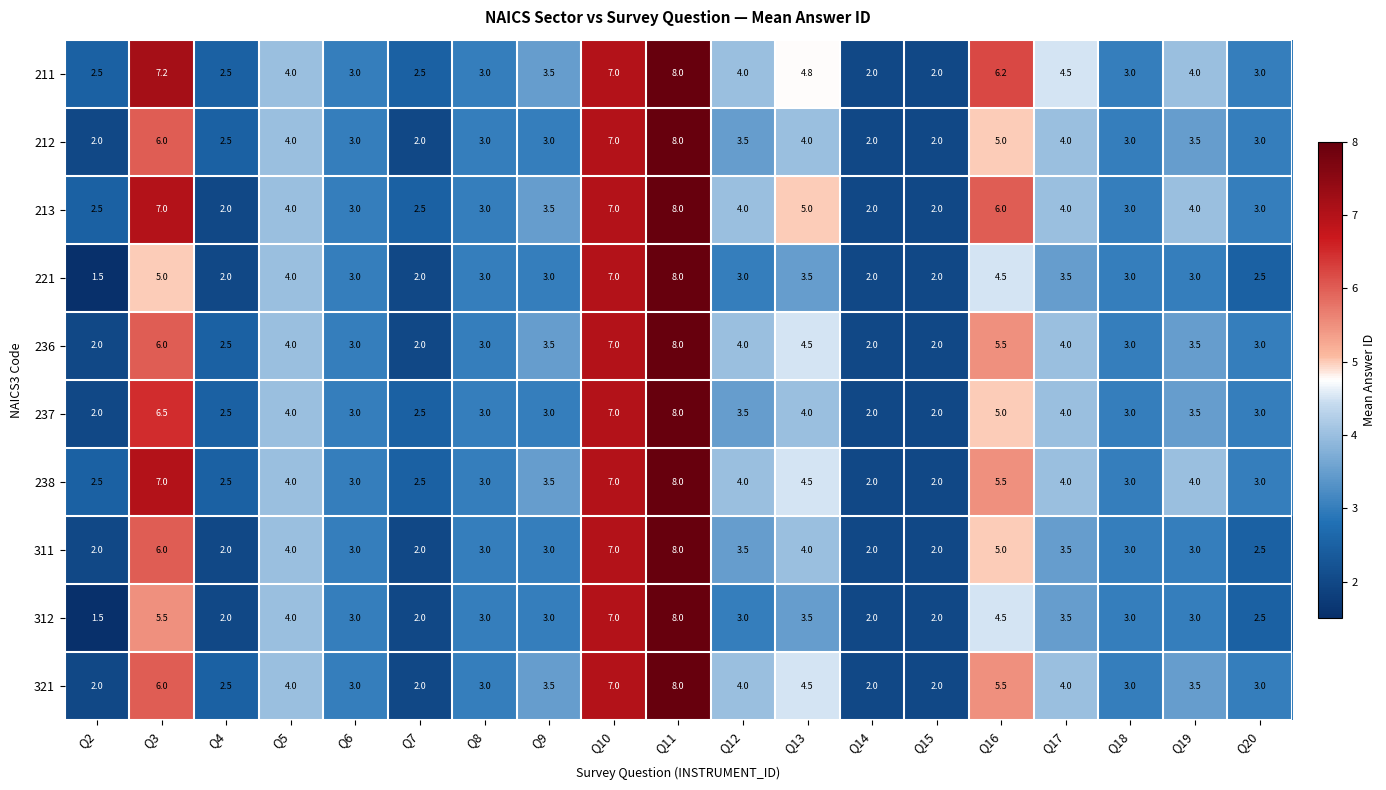

At which category is the sum across all series the highest?

Q11